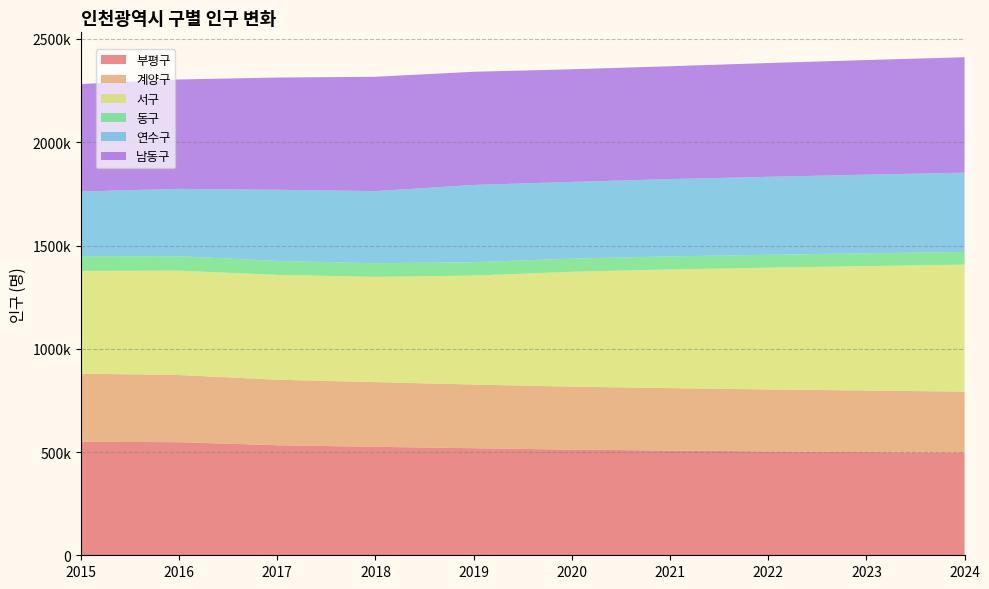

Reading right to left, extract all data points from this chart.

부평구: 2024=496629	2023=499587	2022=503026	2021=507030	2020=511581	2019=518477	2018=525247	2017=532839	2016=547602	2015=549781
계양구: 2024=296111	2023=297960	2022=300066	2021=302438	2020=304949	2019=308282	2018=313174	2017=317353	2016=325123	2015=329762
서구: 2024=614557	2023=602615	2022=589402	2021=574780	2020=556174	2019=527552	2018=509795	2017=507393	2016=505385	2015=497326
동구: 2024=61813	2023=62105	2022=62527	2021=63099	2020=63866	2019=64878	2018=66056	2017=67975	2016=70168	2015=71703
연수구: 2024=383717	2023=380792	2022=377629	2021=374202	2020=371348	2019=374131	2018=349221	2017=344388	2016=326029	2015=312882
남동구: 2024=558823	2023=554960	2022=550876	2021=546573	2020=545388	2019=547953	2018=553588	2017=543265	2016=529651	2015=520551